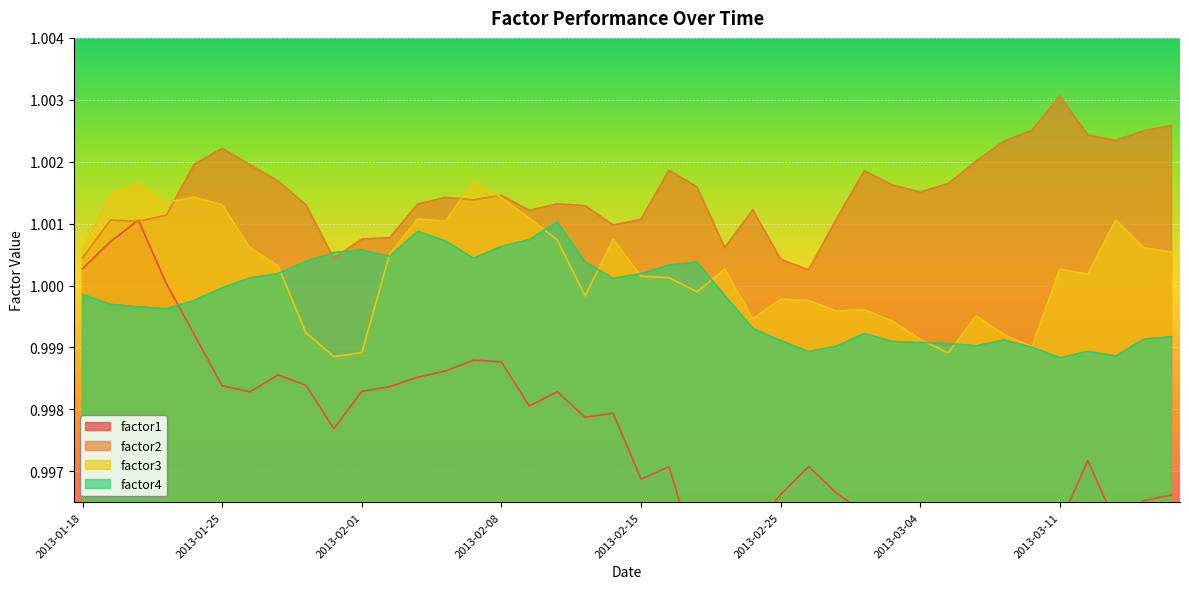

How many times do factor1 and factor4 cross each other?

1